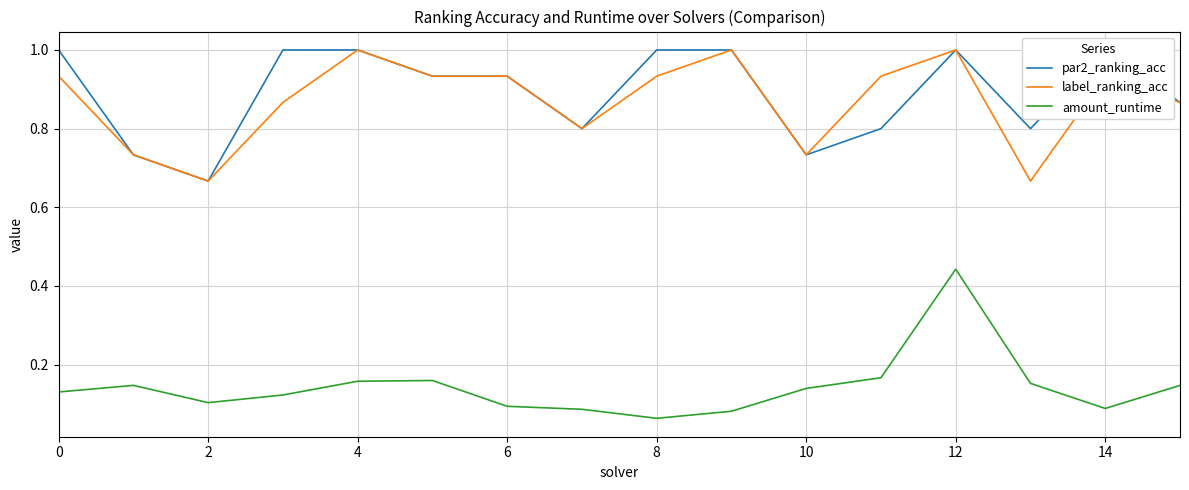

What is the smallest value displayed?

0.1